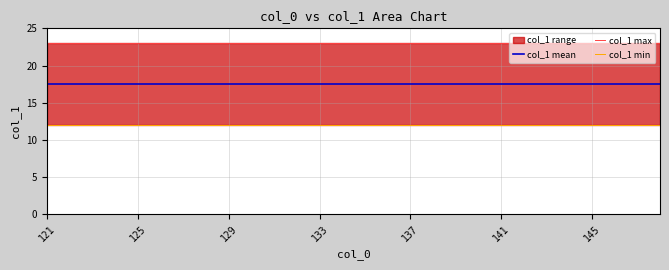

List the series in order of their peak value, lowest first.

col_1 min, col_1 mean, col_1 max